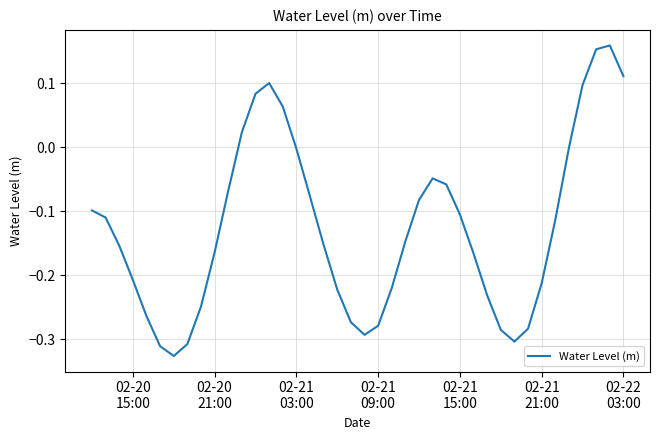

Is this an area chart (filled region under the line)?

No